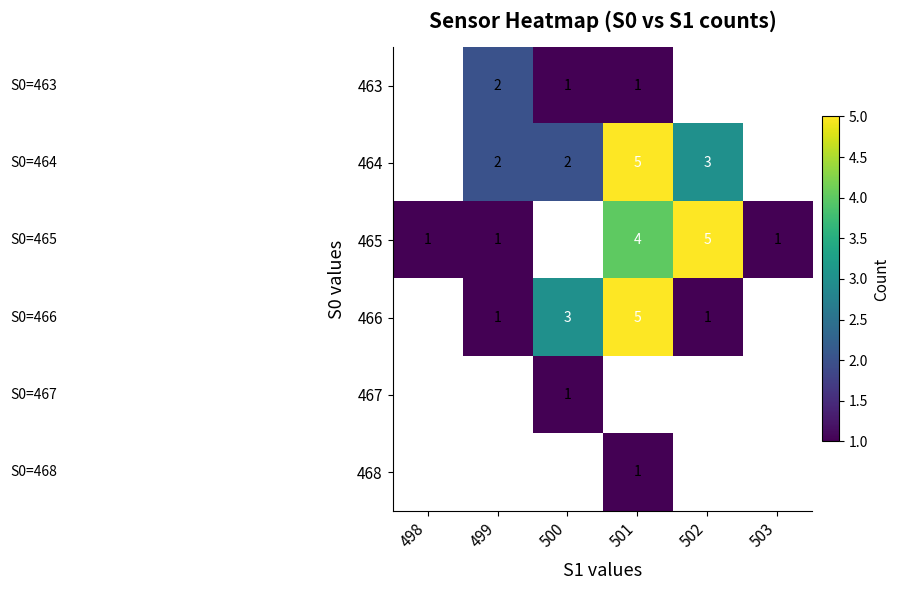

Is the value of 466 at 501 greater than the value of 465 at 499?

Yes